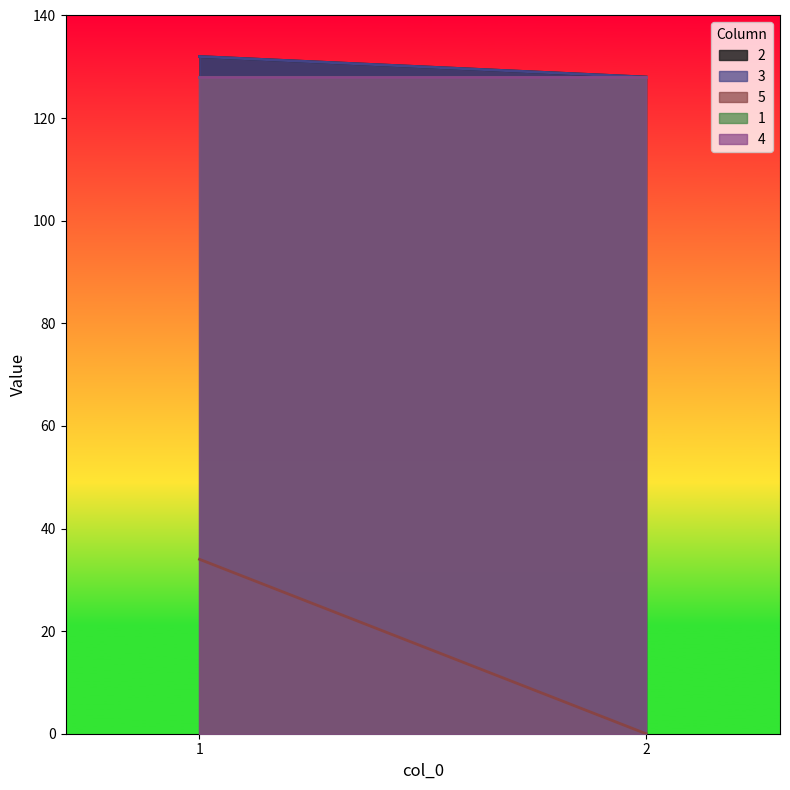

Which series has the largest range (max minus min)?

5